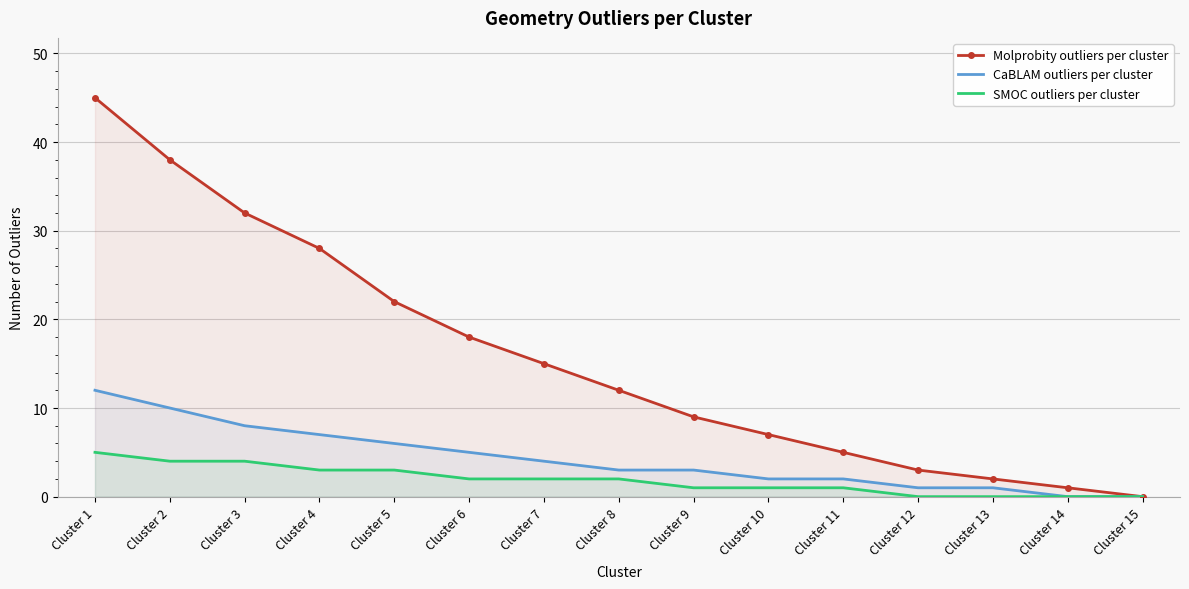

What is the difference between the maximum and second lowest values in the SMOC outliers per cluster series?

5